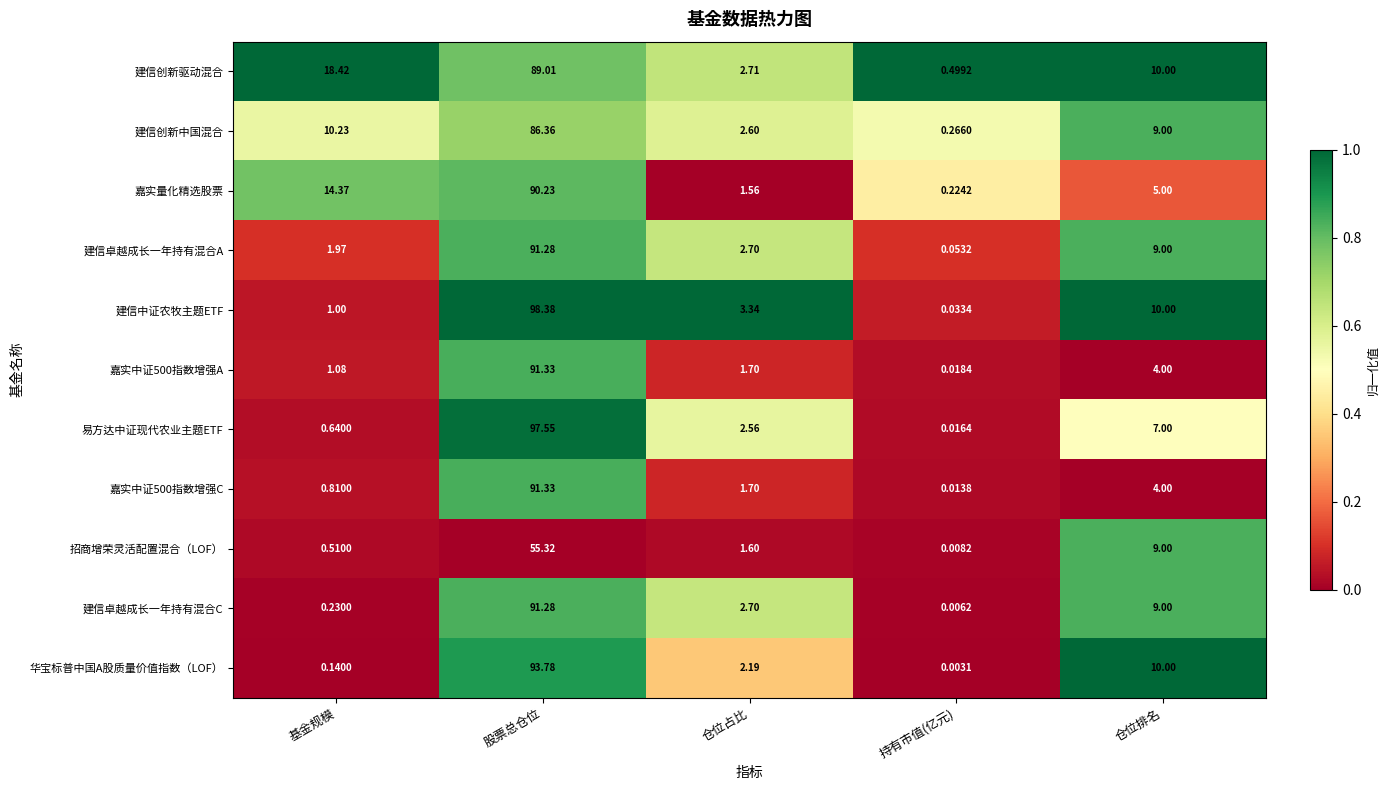

Which series changed the most between 持有市值(亿元) and 仓位排名?

华宝标普中国A股质量价值指数（LOF）